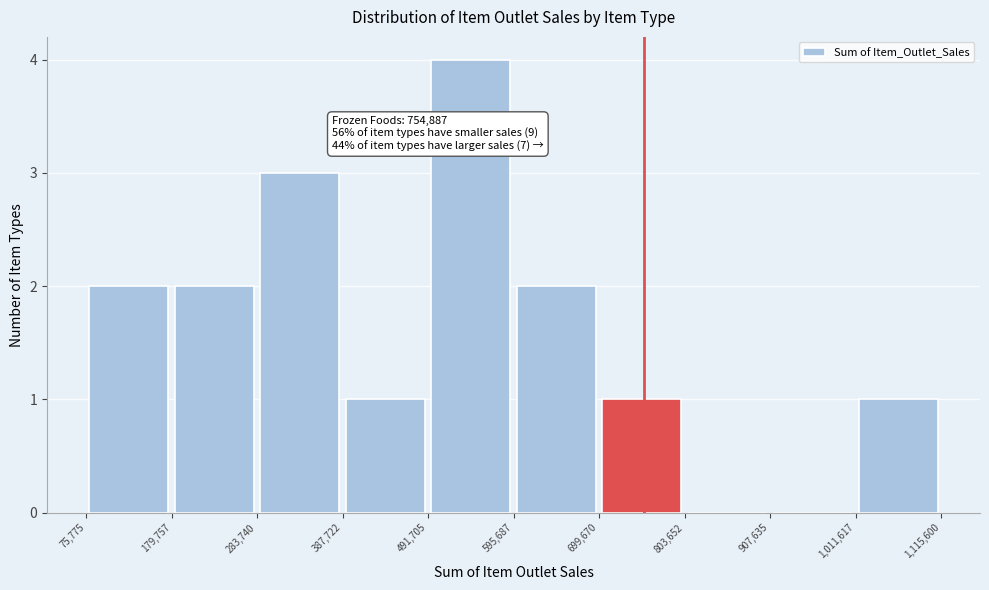

Over which range of the x-axis is the bar tallest?

491,705 to 595,687